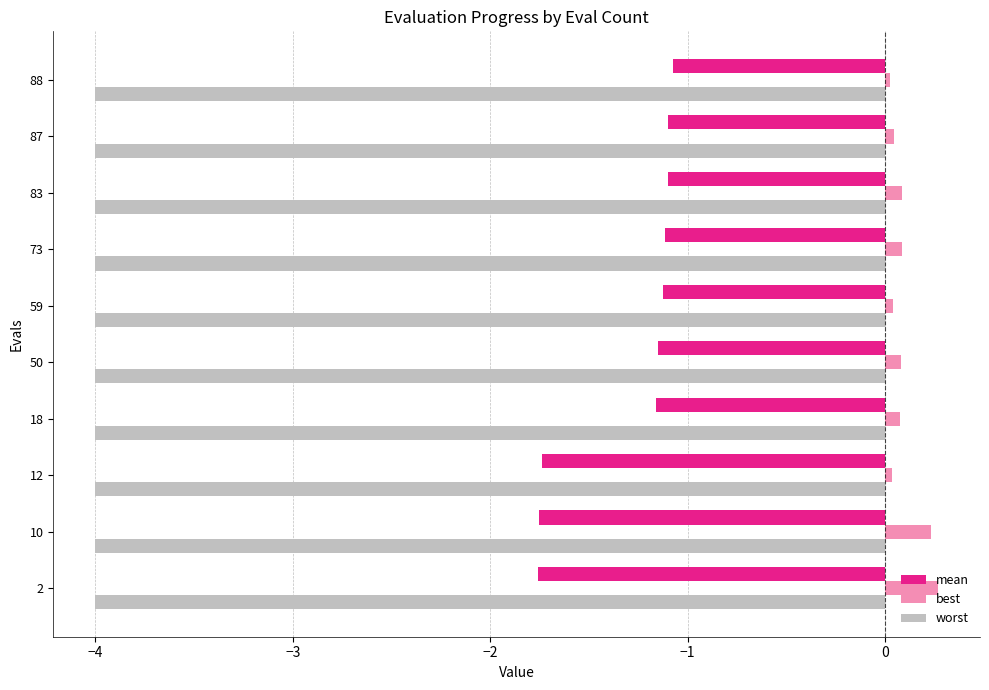

What is the greatest value displayed?

0.3